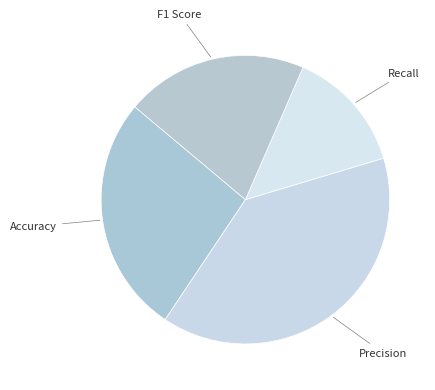

How many segments does this pie chart have?

4